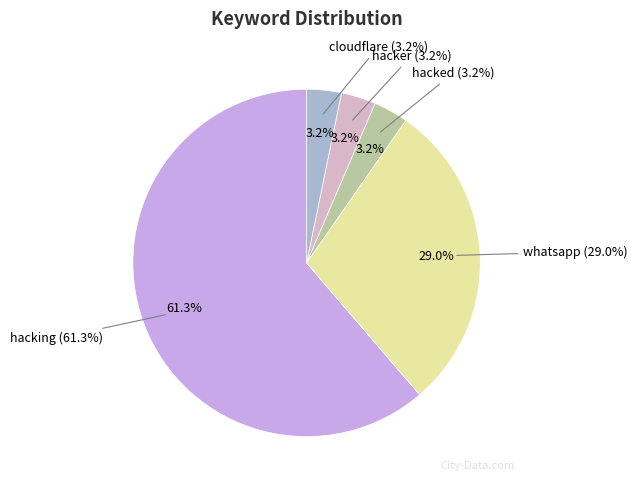

Is hacking the majority of the pie?

Yes